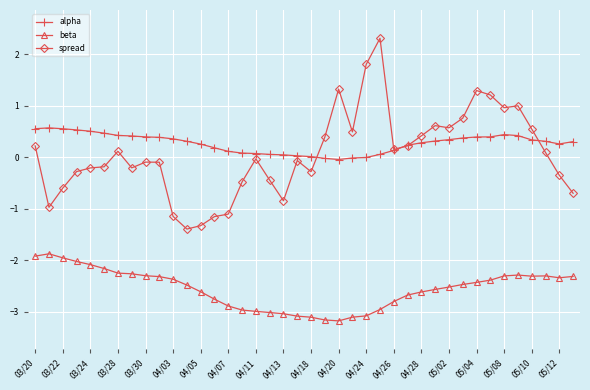

What is the value of the spread point at the 15th from the left?

-1.1